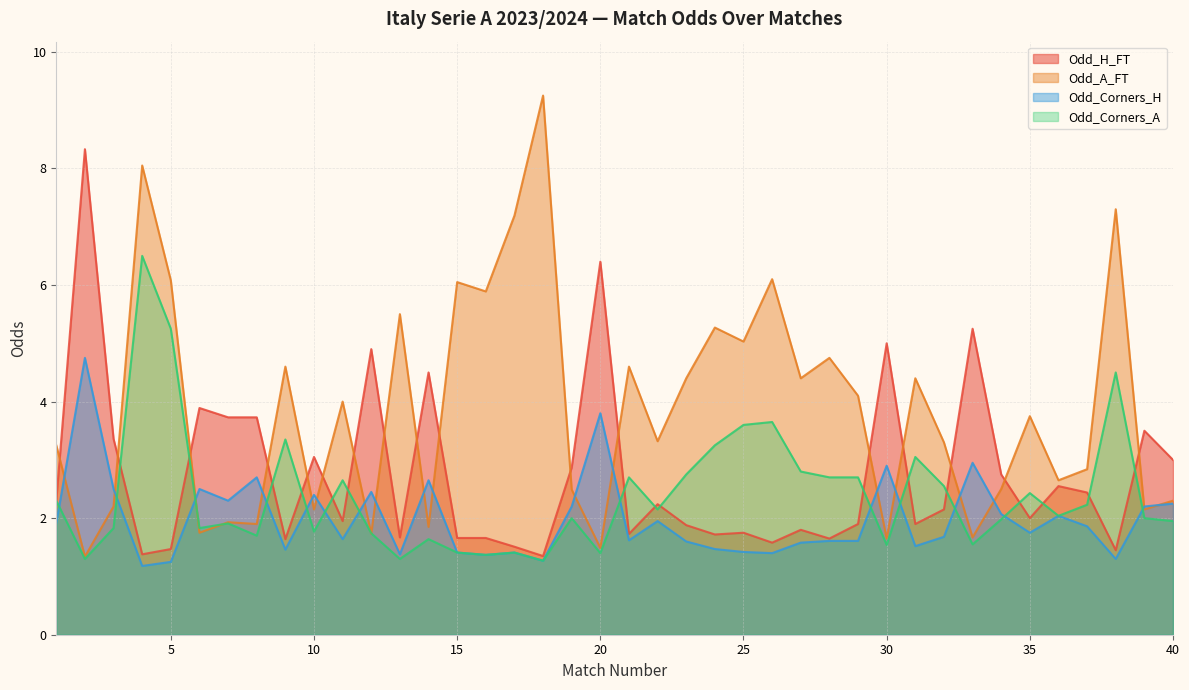

Between which two adjacent categories do Odd_A_FT and Odd_Corners_A first intersect?

5 and 6